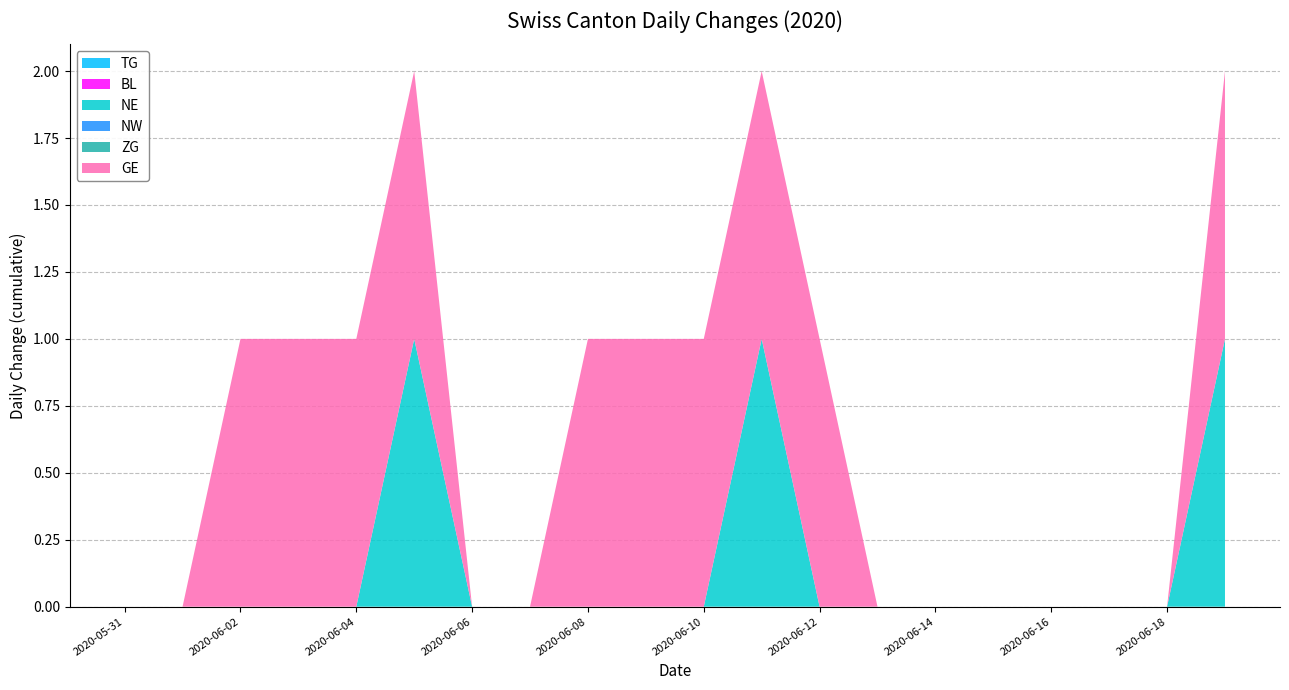

Reading left to right, what are all the values shown in this chart?

TG: 2020-05-31=0	2020-06-01=0	2020-06-02=0	2020-06-03=0	2020-06-04=0	2020-06-05=0	2020-06-06=0	2020-06-07=0	2020-06-08=0	2020-06-09=0	2020-06-10=0	2020-06-11=0	2020-06-12=0	2020-06-13=0	2020-06-14=0	2020-06-15=0	2020-06-16=0	2020-06-17=0	2020-06-18=0	2020-06-19=0
BL: 2020-05-31=0	2020-06-01=0	2020-06-02=0	2020-06-03=0	2020-06-04=0	2020-06-05=0	2020-06-06=0	2020-06-07=0	2020-06-08=0	2020-06-09=0	2020-06-10=0	2020-06-11=0	2020-06-12=0	2020-06-13=0	2020-06-14=0	2020-06-15=0	2020-06-16=0	2020-06-17=0	2020-06-18=0	2020-06-19=0
NE: 2020-05-31=0	2020-06-01=0	2020-06-02=0	2020-06-03=0	2020-06-04=0	2020-06-05=1	2020-06-06=0	2020-06-07=0	2020-06-08=0	2020-06-09=0	2020-06-10=0	2020-06-11=1	2020-06-12=0	2020-06-13=0	2020-06-14=0	2020-06-15=0	2020-06-16=0	2020-06-17=0	2020-06-18=0	2020-06-19=1
NW: 2020-05-31=0	2020-06-01=0	2020-06-02=0	2020-06-03=0	2020-06-04=0	2020-06-05=0	2020-06-06=0	2020-06-07=0	2020-06-08=0	2020-06-09=0	2020-06-10=0	2020-06-11=0	2020-06-12=0	2020-06-13=0	2020-06-14=0	2020-06-15=0	2020-06-16=0	2020-06-17=0	2020-06-18=0	2020-06-19=0
ZG: 2020-05-31=0	2020-06-01=0	2020-06-02=0	2020-06-03=0	2020-06-04=0	2020-06-05=0	2020-06-06=0	2020-06-07=0	2020-06-08=0	2020-06-09=0	2020-06-10=0	2020-06-11=0	2020-06-12=0	2020-06-13=0	2020-06-14=0	2020-06-15=0	2020-06-16=0	2020-06-17=0	2020-06-18=0	2020-06-19=0
GE: 2020-05-31=0	2020-06-01=0	2020-06-02=1	2020-06-03=1	2020-06-04=1	2020-06-05=1	2020-06-06=0	2020-06-07=0	2020-06-08=1	2020-06-09=1	2020-06-10=1	2020-06-11=1	2020-06-12=1	2020-06-13=0	2020-06-14=0	2020-06-15=0	2020-06-16=0	2020-06-17=0	2020-06-18=0	2020-06-19=1